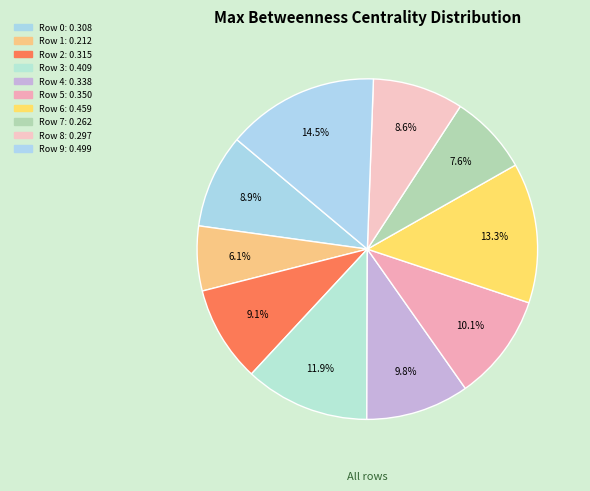

Is there any slice that represents more than half of the pie?

No